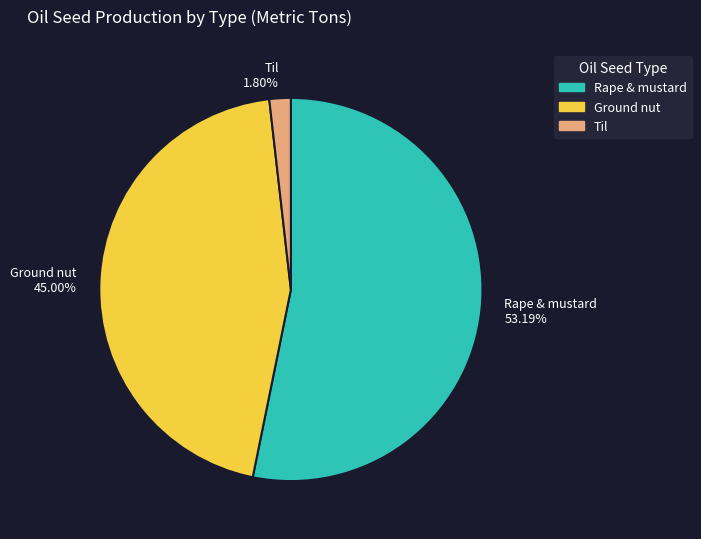

To the nearest percent, what percentage of the pie is Til?

2%